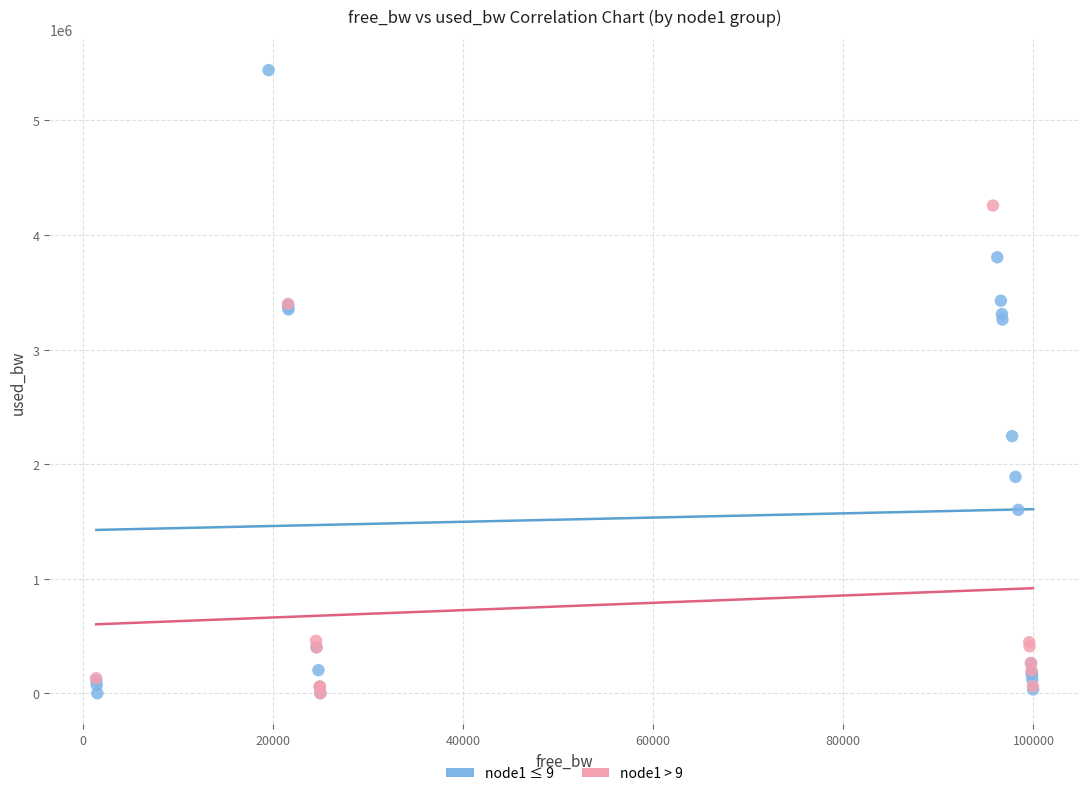

Which series has the largest Y range (max minus min)?

node1 ≤ 9